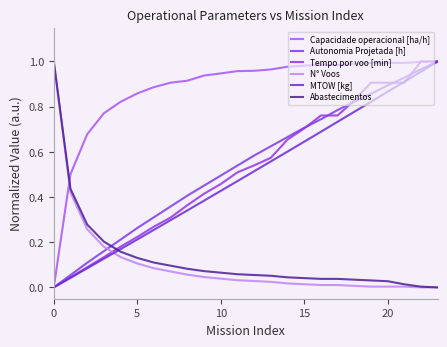

Does the chart have visible grid lines?

No